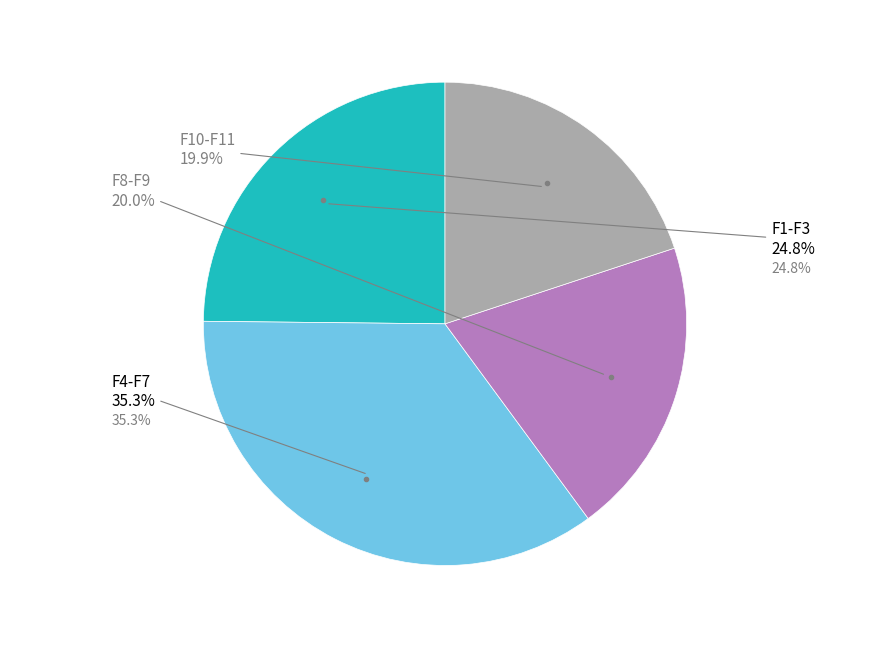

How many slices are in this pie chart?

4